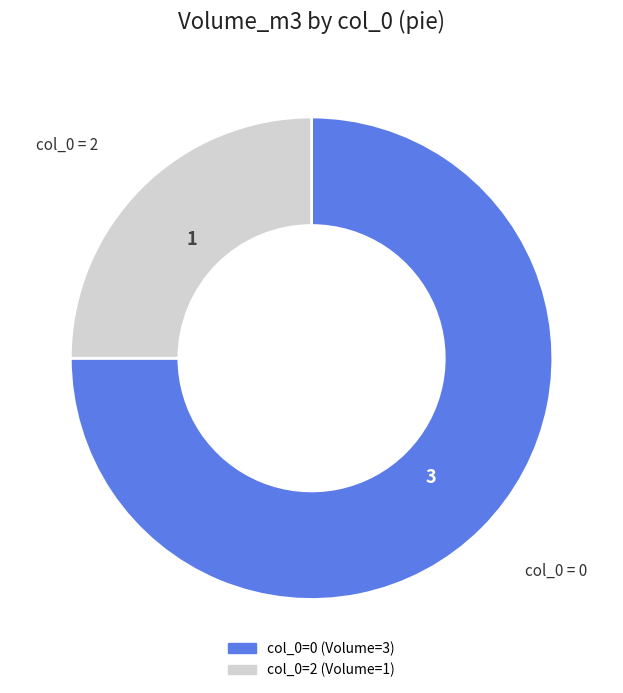

Is there a majority slice in this chart?

Yes